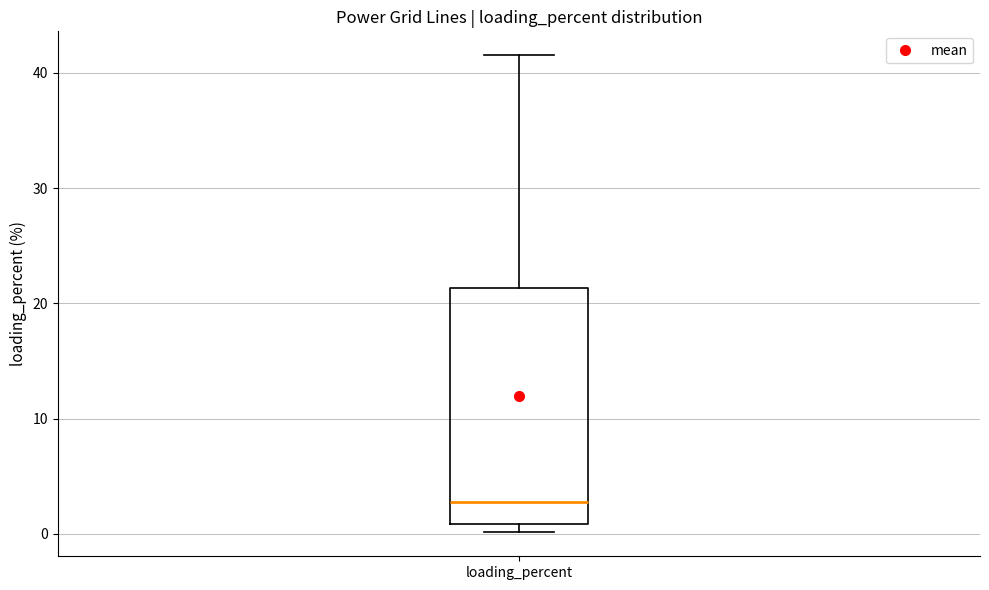

Where is the lower edge of the box for loading_percent on the y-axis? The values are not printed on the chart, so give them approximately, as read against the axis.

1